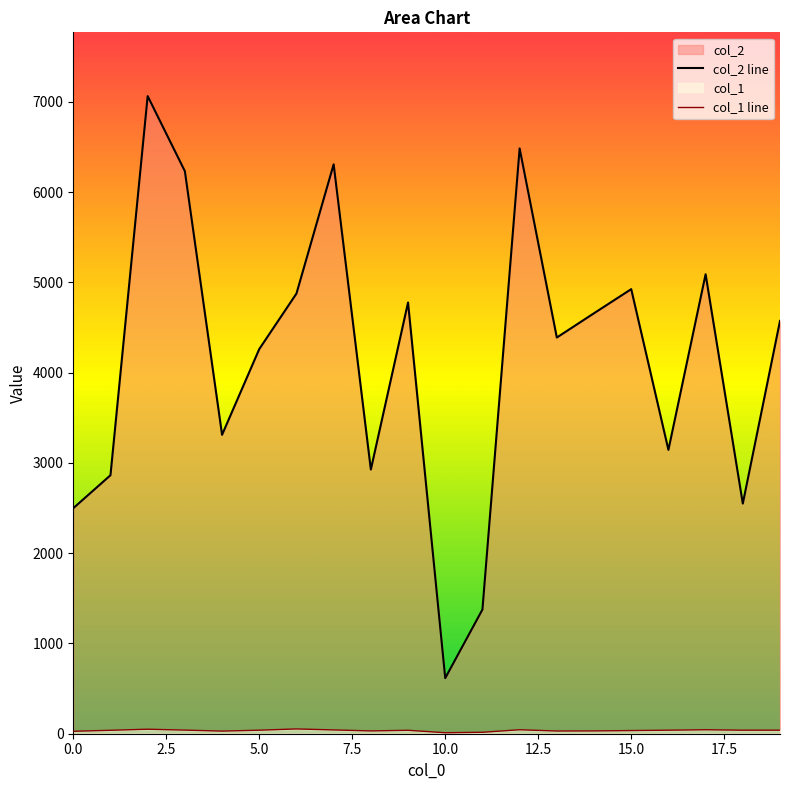

Reading left to right, transcribe all the data shown in this chart.

col_2: 2499	2864	7065	6233	3312	4262	4877	6309	2927	4778	616	1376	6485	4390	4659	4926	3145	5091	2550	4574
col_1: 27	38	50	40	29	39	53	42	31	38	11	16	44	30	31	35	39	44	39	39